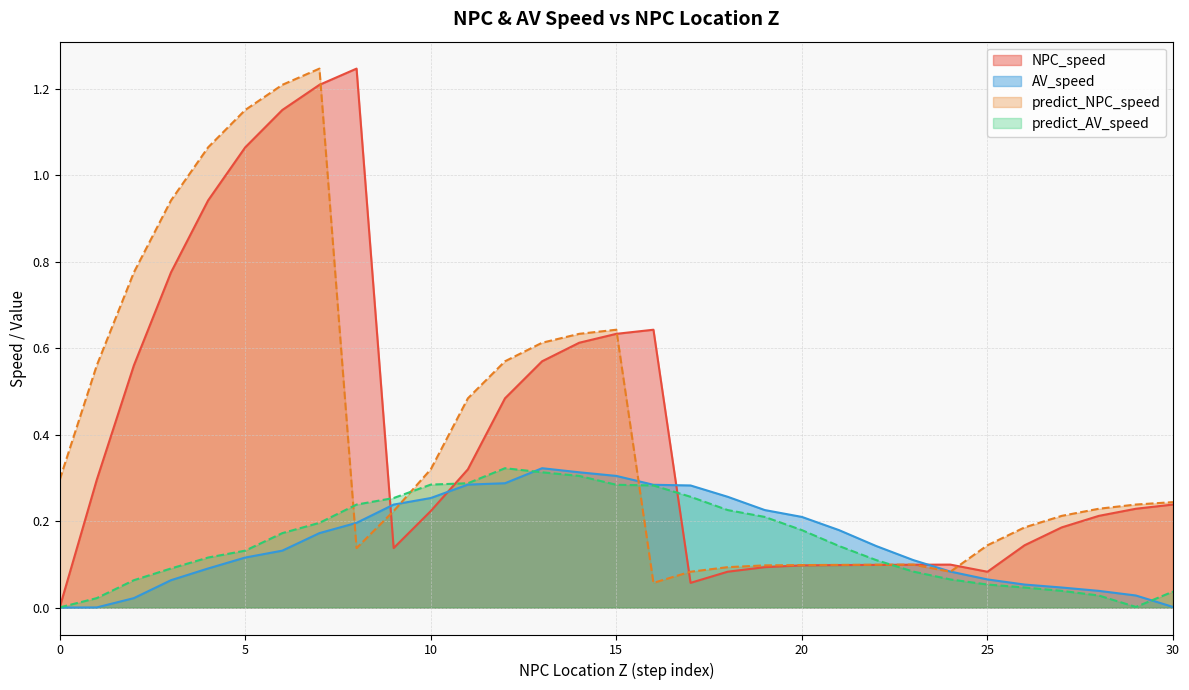

True or false: predict_NPC_speed and predict_AV_speed intersect in this chart.

True